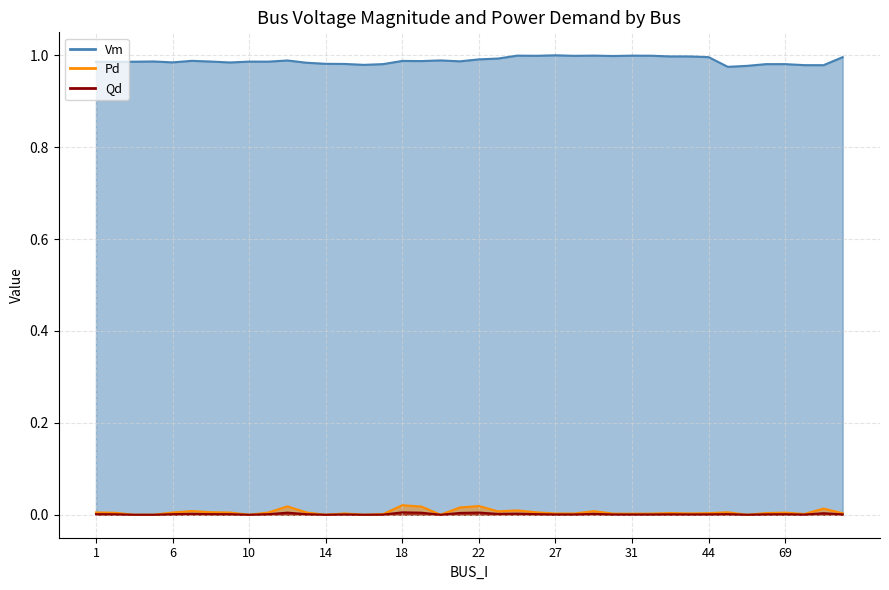

At which category does Qd reach its first local peak?

7